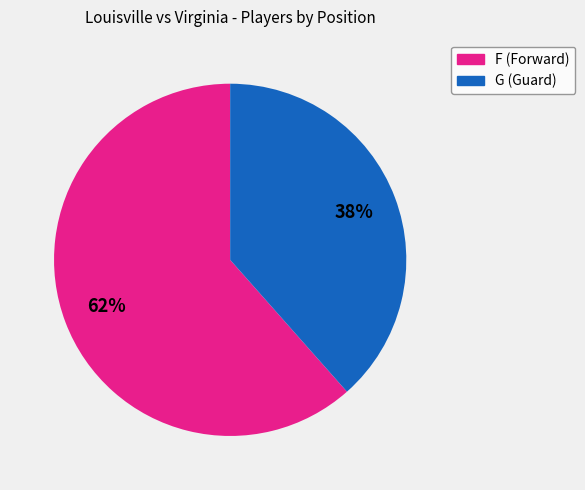

How many slices are in this pie chart?

2